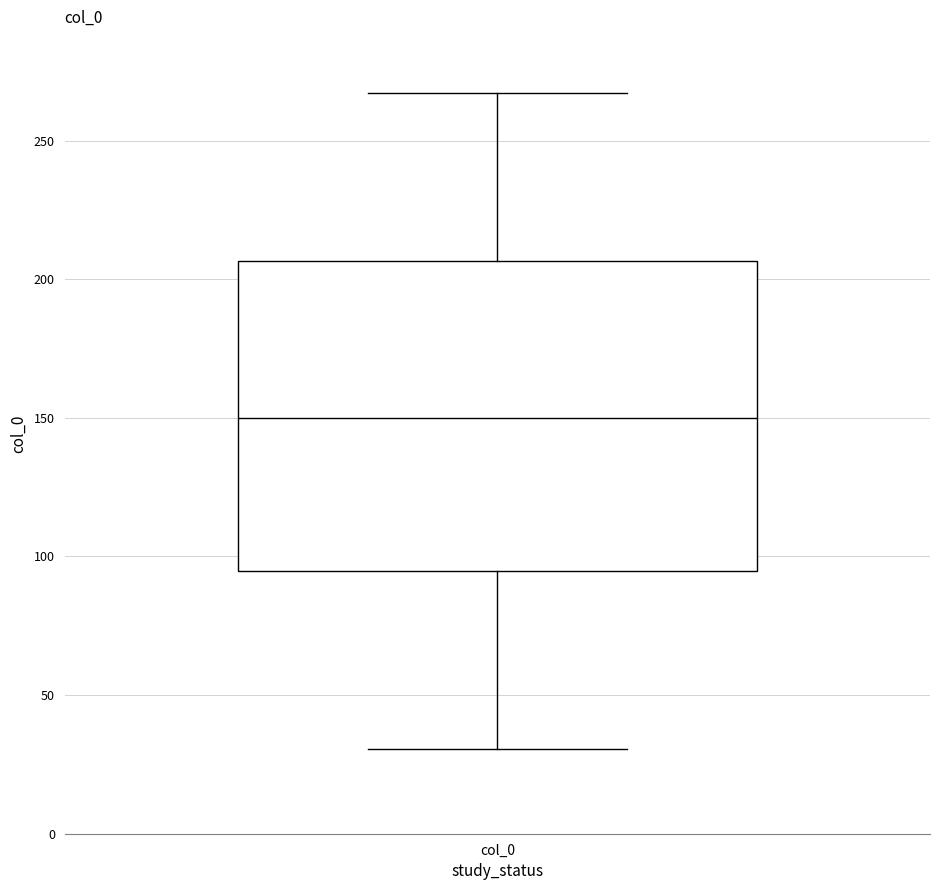

Transcribe this box plot: give where the median line is, the range the box spans, and where the two whiskers end, as read against the y-axis. The values are not printed on the chart, so give them approximately, as read against the axis.

median 150, box 95 to 205, whiskers 30 to 265